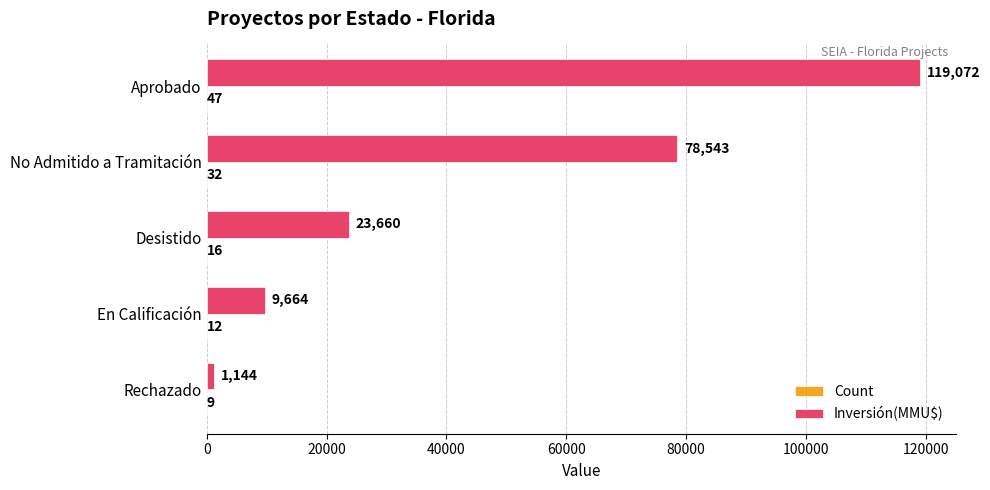

Which category has the highest value in the Inversión(MMU$) series?

Aprobado